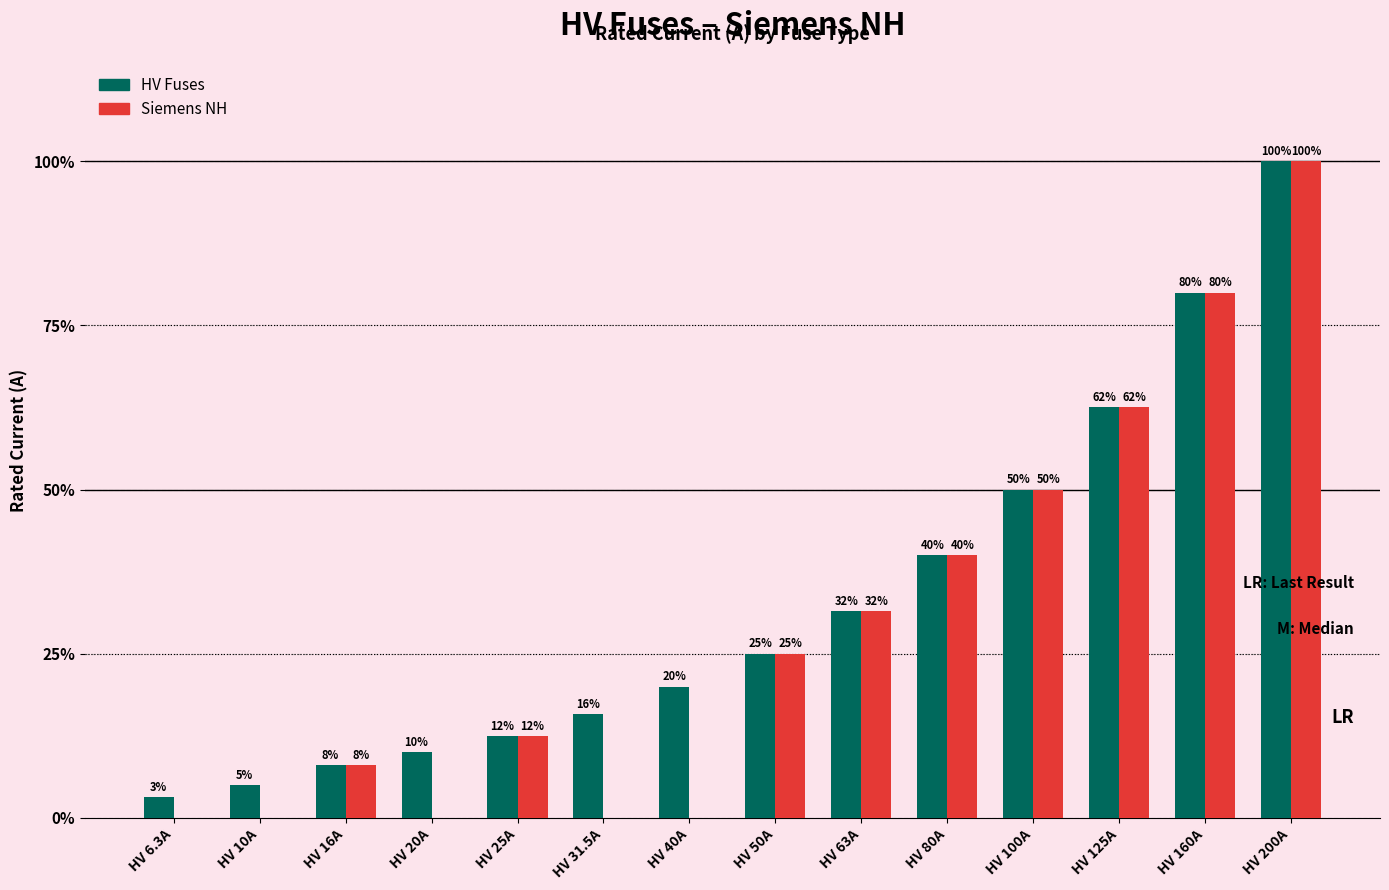

What are all the series names shown in the legend?

HV Fuses, Siemens NH